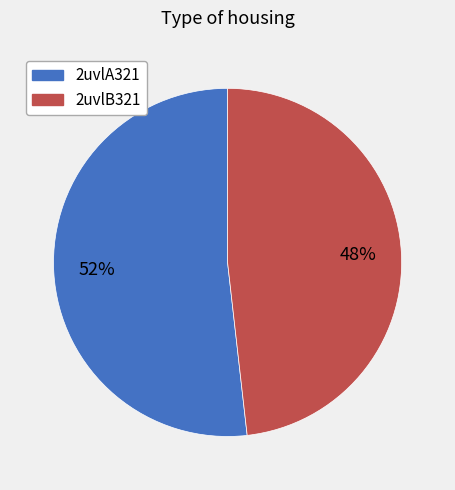

To the nearest percent, what percentage of the pie is 2uvlA321?

52%